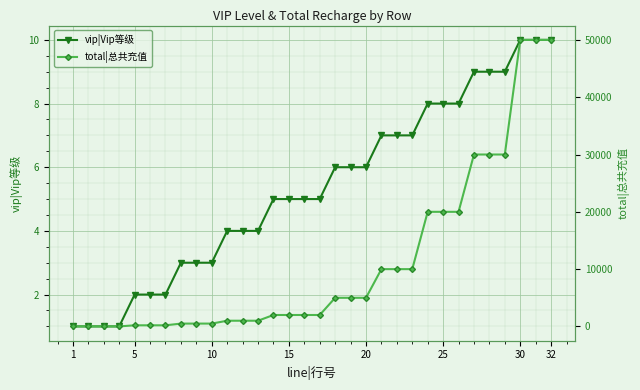

How many lines are shown in the chart?

2